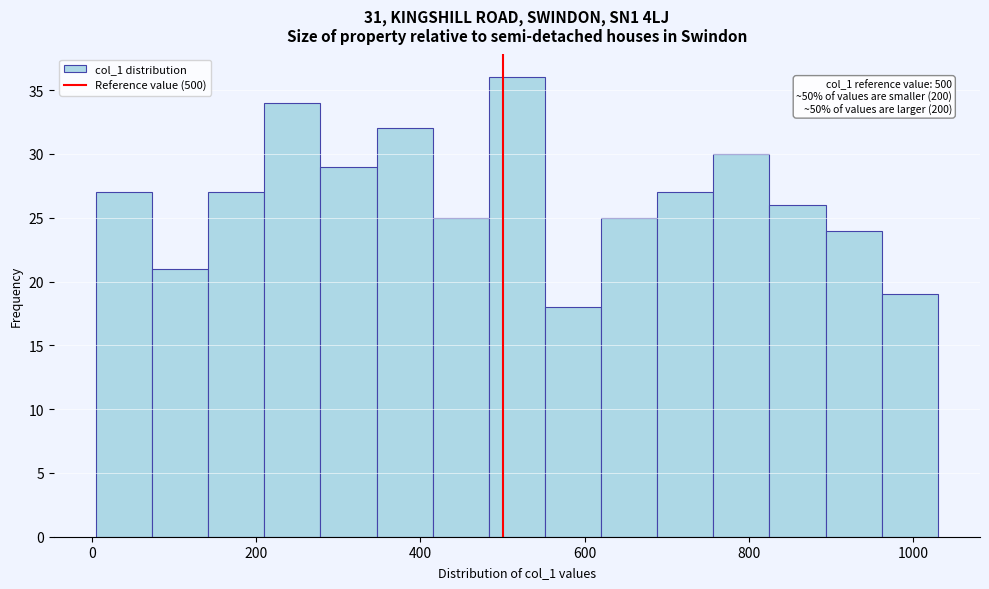

Around what value on the x-axis is the tallest bar? Give the approximate position of its centre, as read against the axis.

520